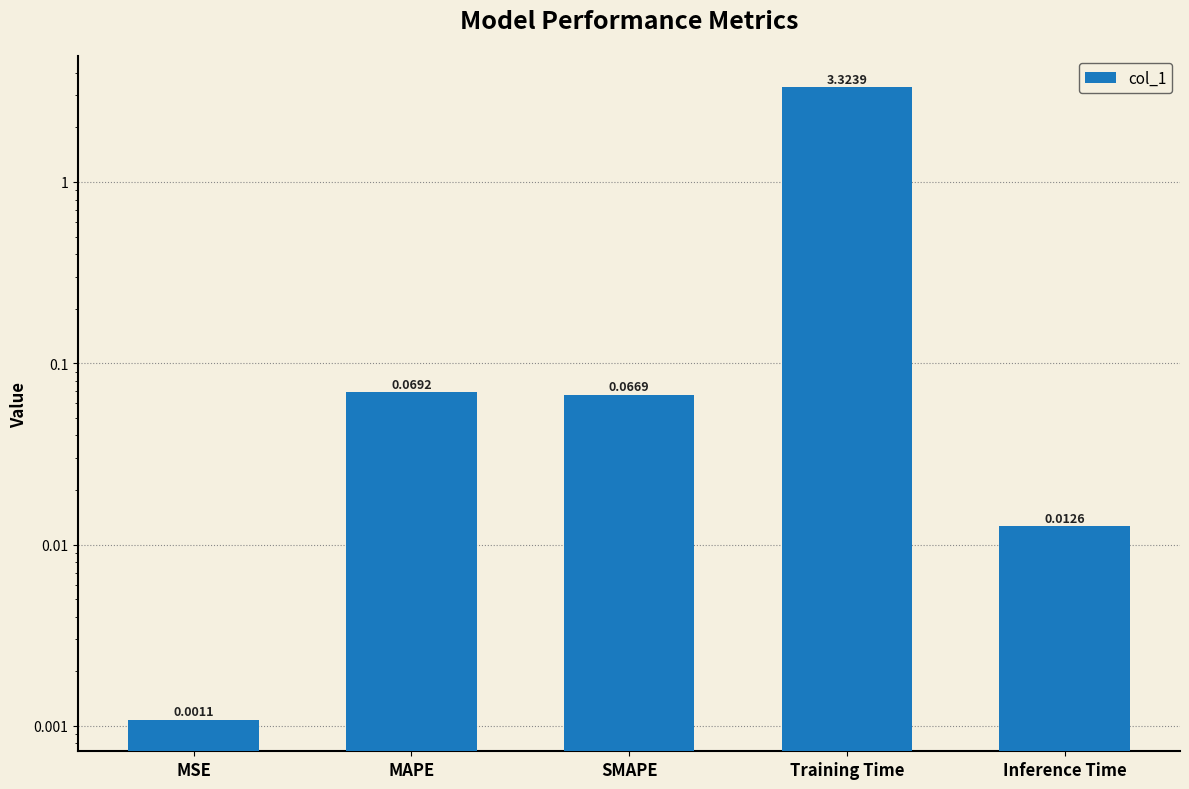

The chart shows a value of 0.0 at MSE. True or false?

False